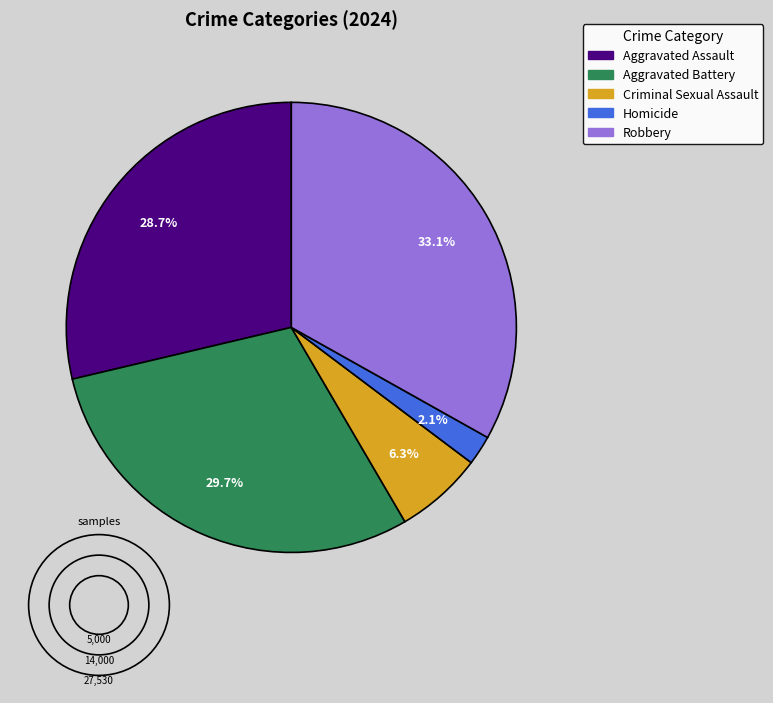

Rank the categories by value from highest to lowest.

Robbery, Aggravated Battery, Aggravated Assault, Criminal Sexual Assault, Homicide